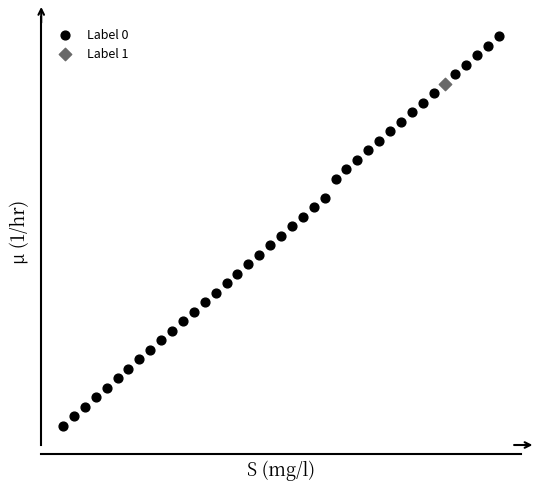

What are all the series names shown in the legend?

Label 0, Label 1